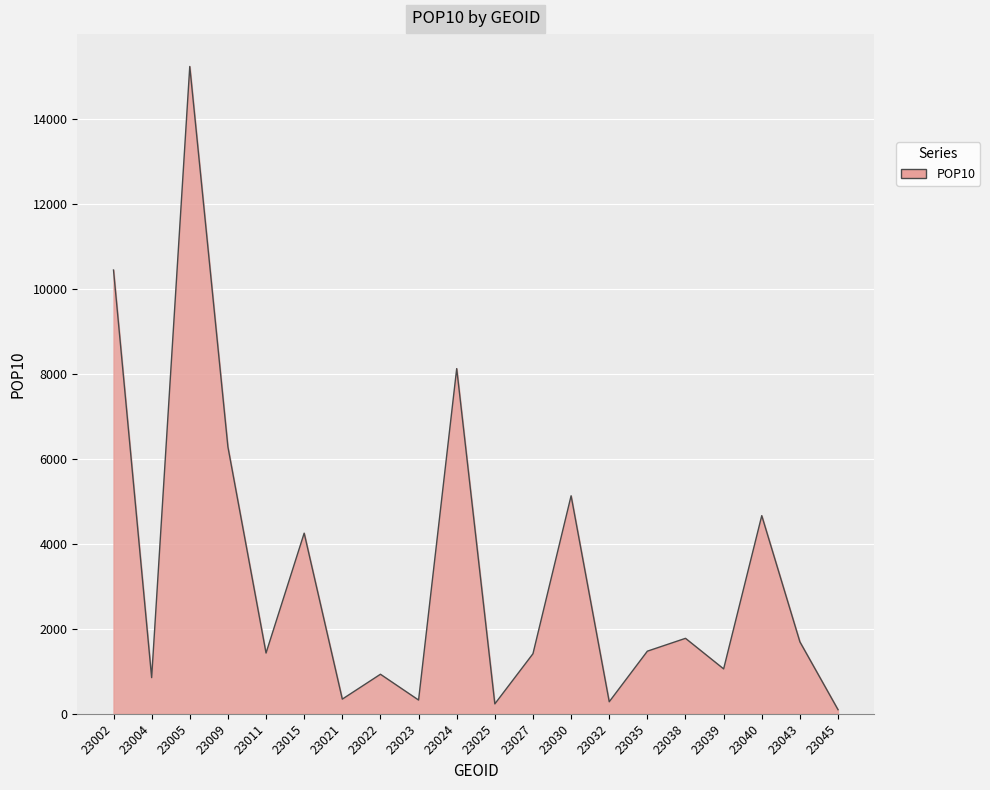

What is the difference between the values at 23039 and 23035?

417